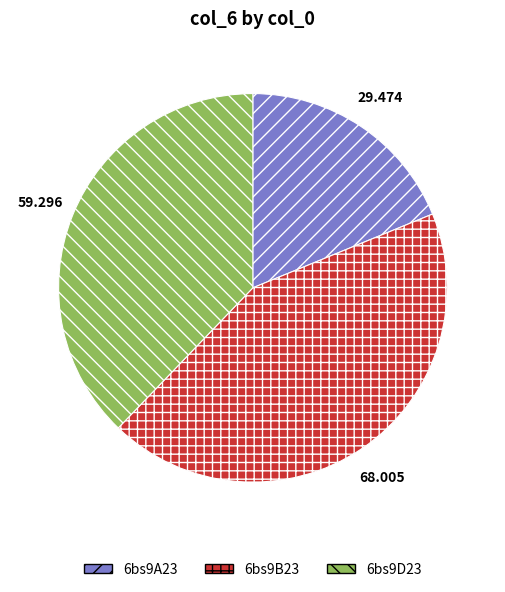

How many slices are in this pie chart?

3